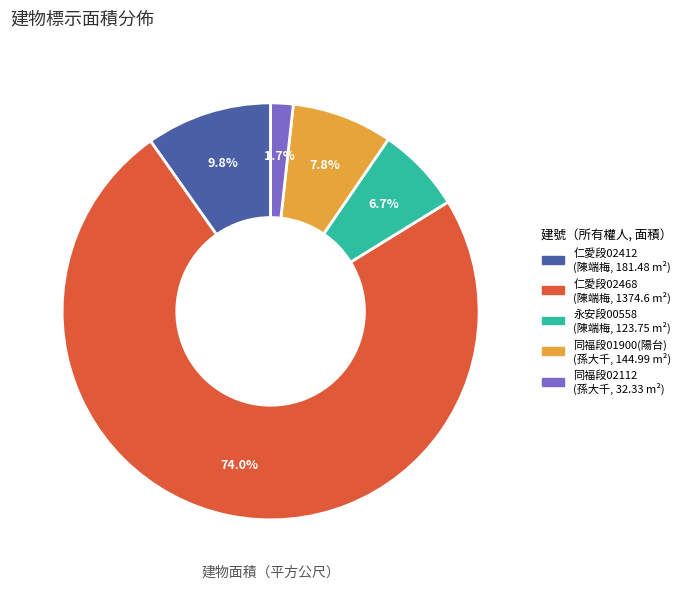

Is there any slice that represents more than half of the pie?

Yes